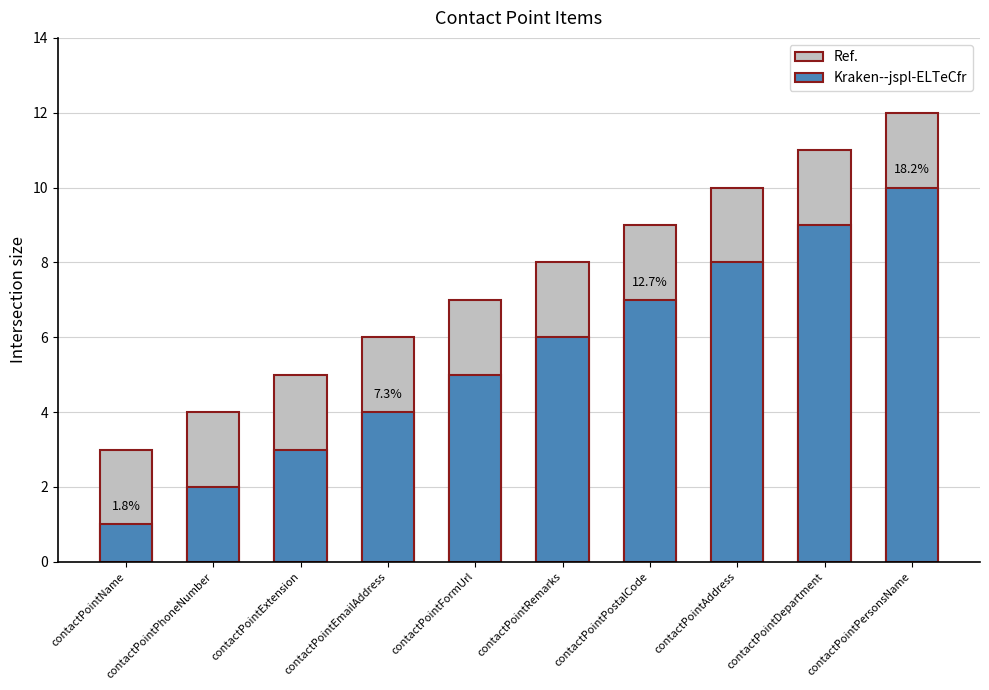

At which category is the sum across all series the highest?

contactPointPersonsName